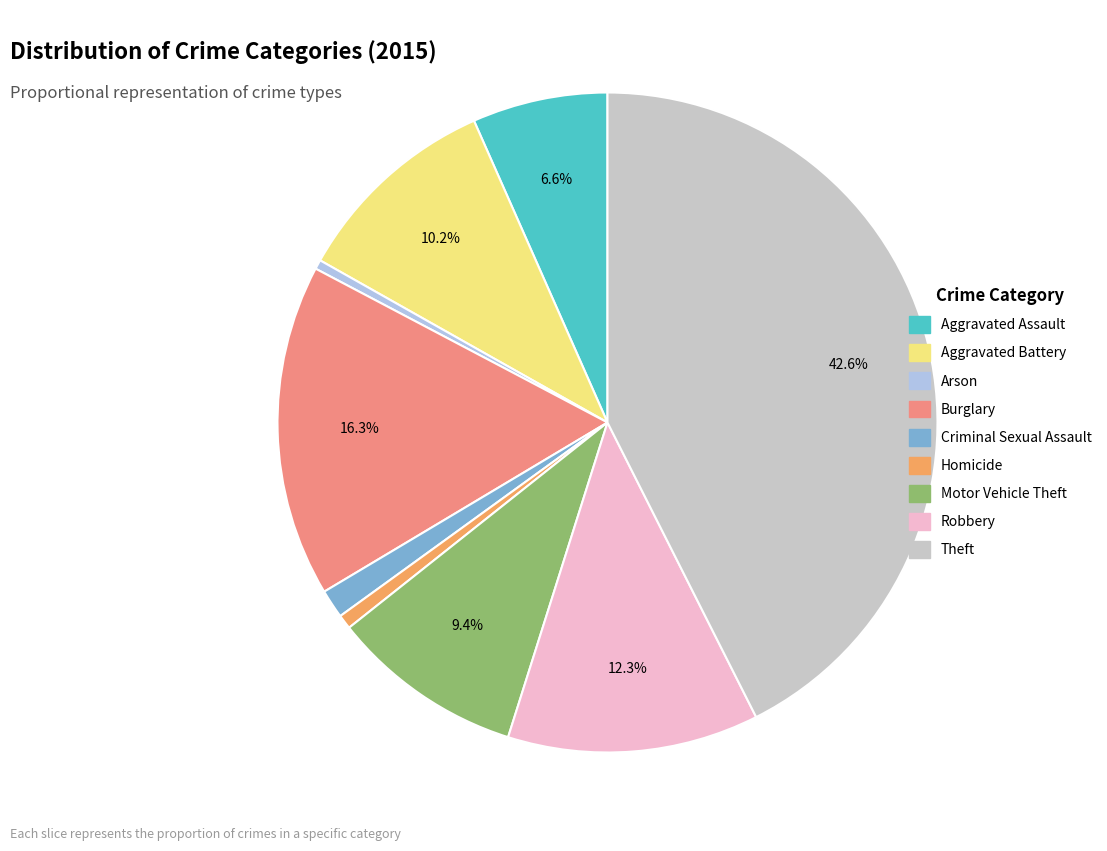

What is the largest slice in the pie chart?

Theft